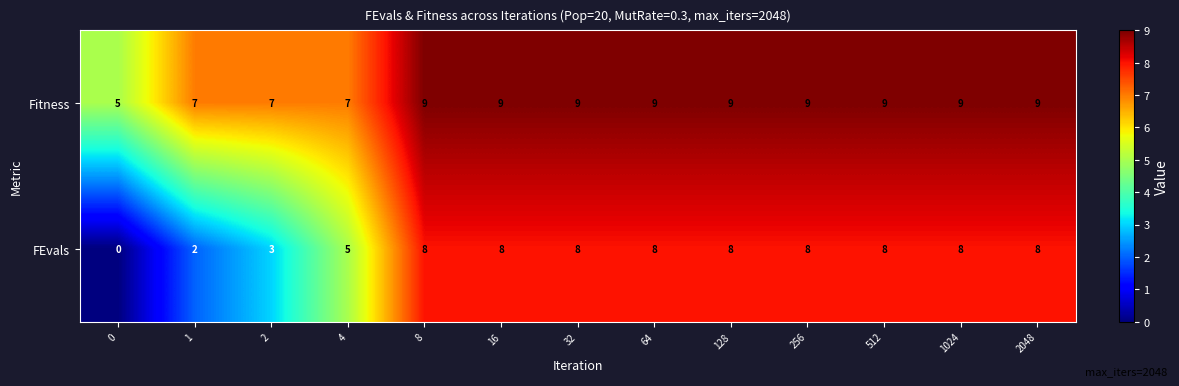

Rank the series at 256 from lowest to highest value.

FEvals, Fitness